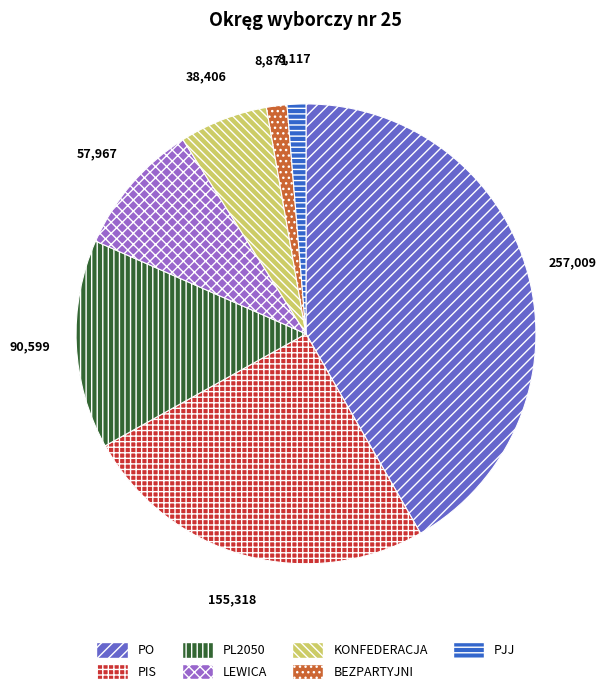

How many segments does this pie chart have?

7